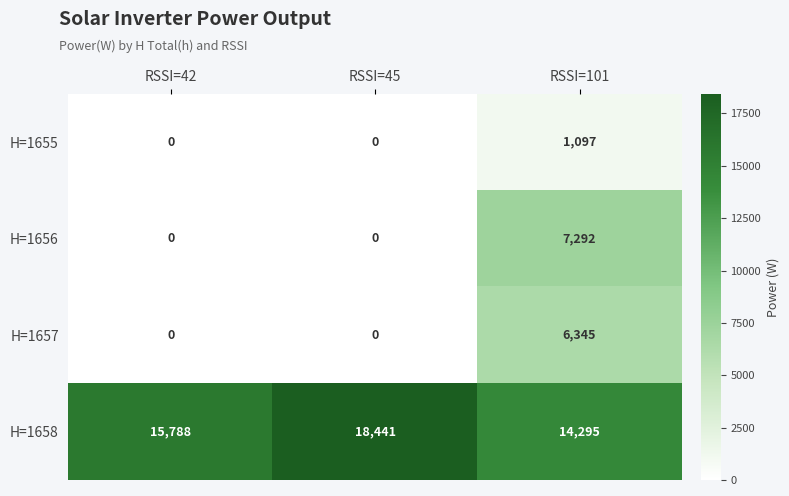

What is the total value across all series at RSSI=45?

18441